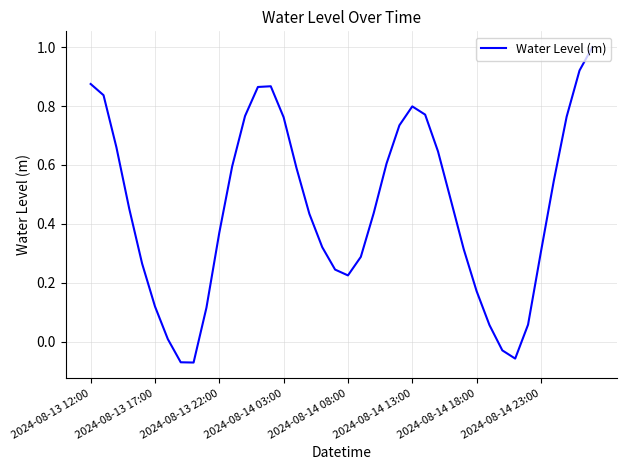

How many positive values are there?

36